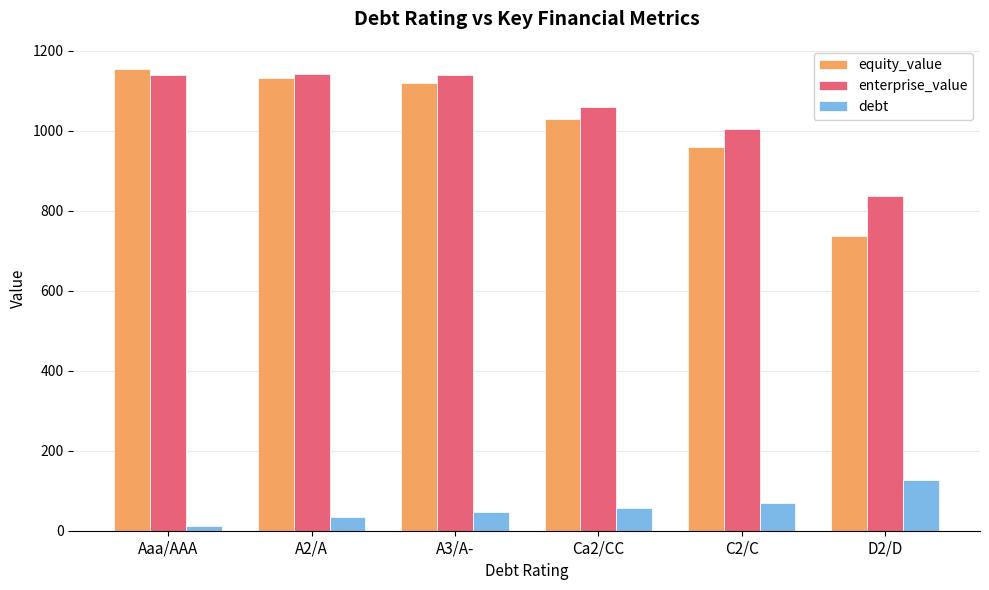

Are the bars horizontal?

No